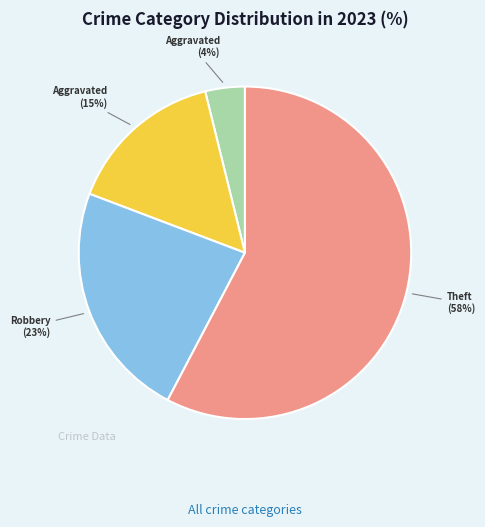

Does any single category account for the majority?

Yes